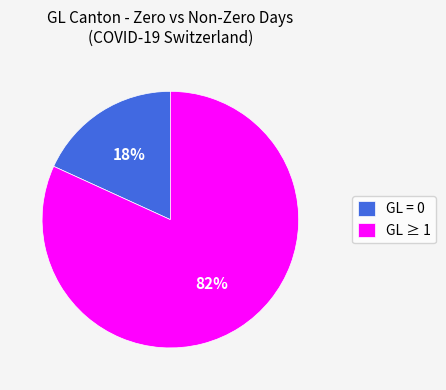

To the nearest percent, what is the average slice percentage?

50%